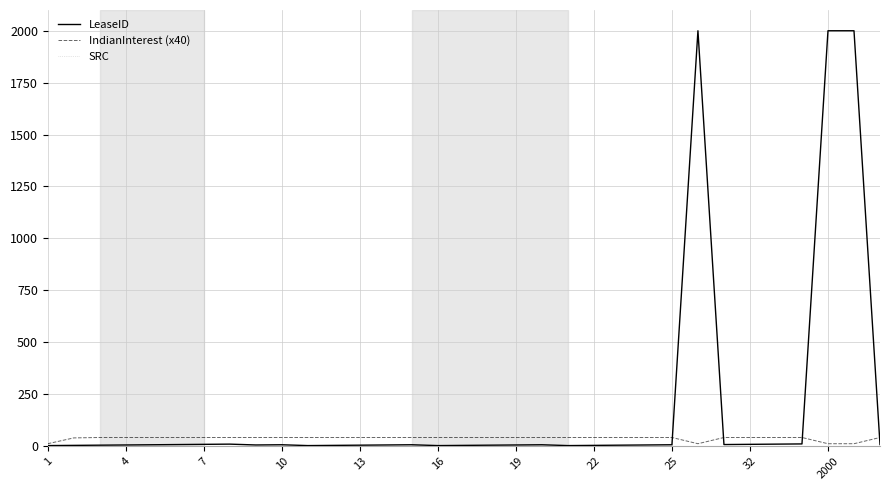

Which series has the largest range (max minus min)?

LeaseID